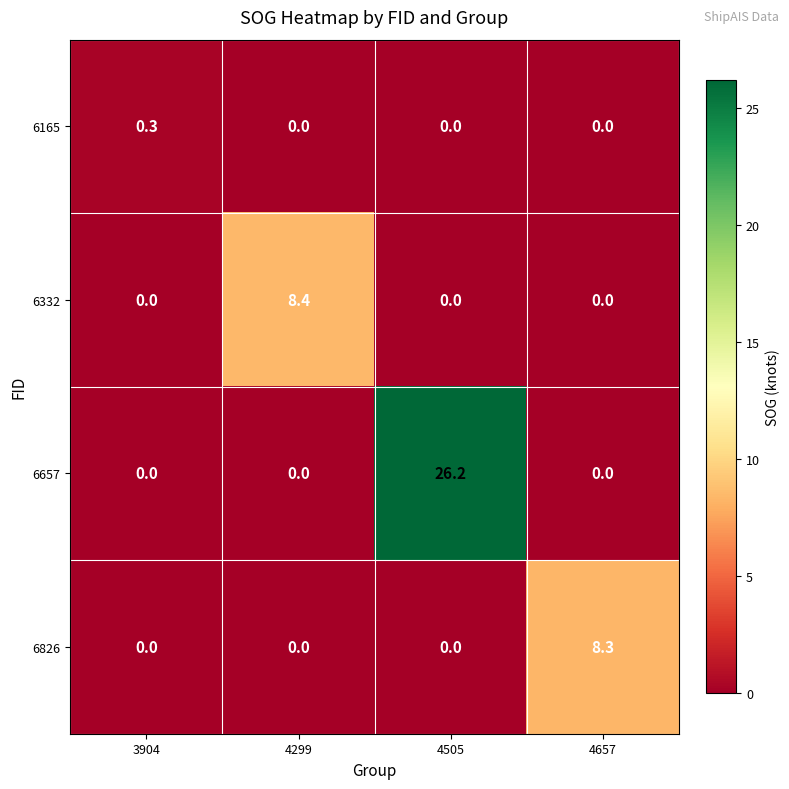

True or false: 6657 has a value of 14.3 at 4657.

False